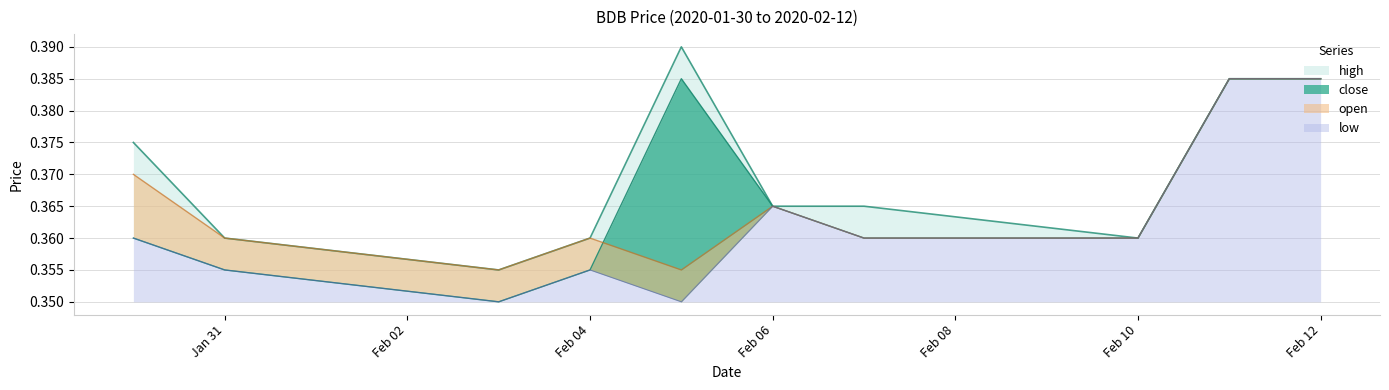

How many series are shown in this chart?

4